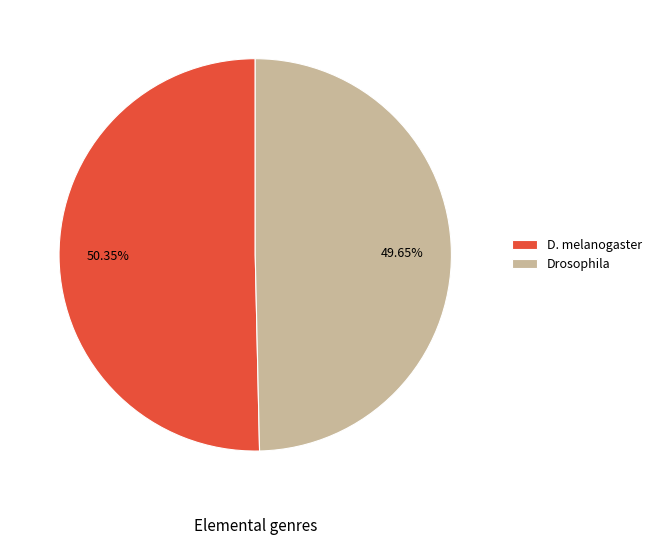

How much of the chart is everything except Drosophila?

50.4%